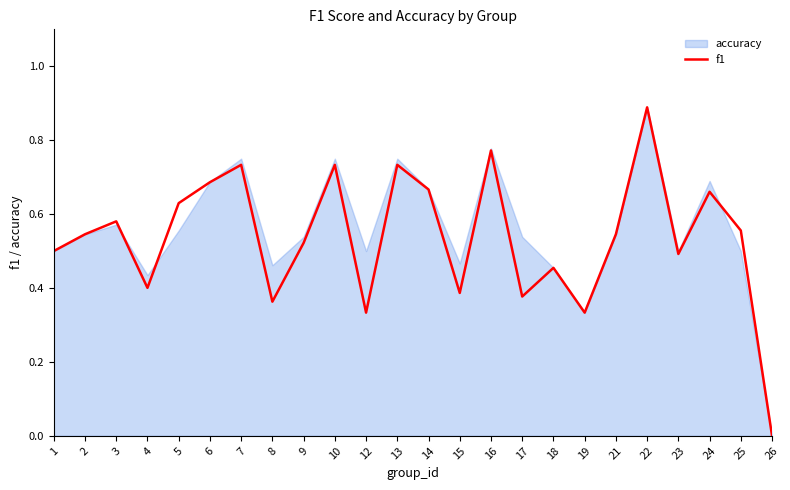

Is it true that the value at 19 is 0.3?

True